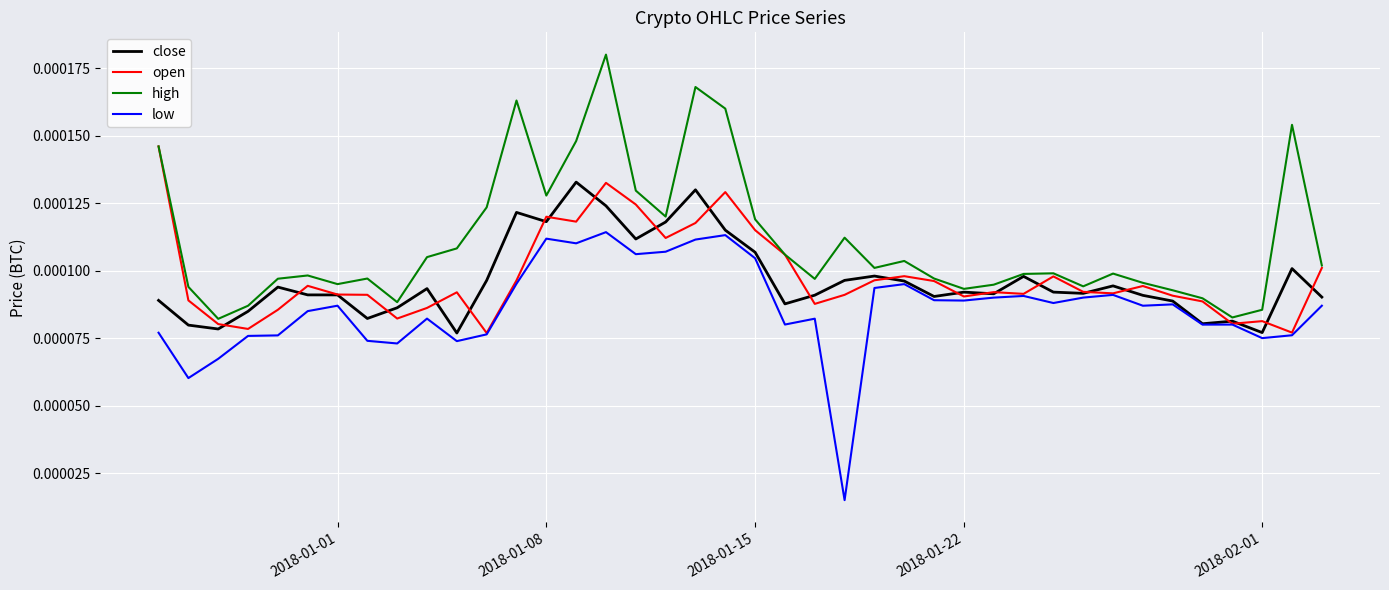

Which series has the largest total across all categories?

high